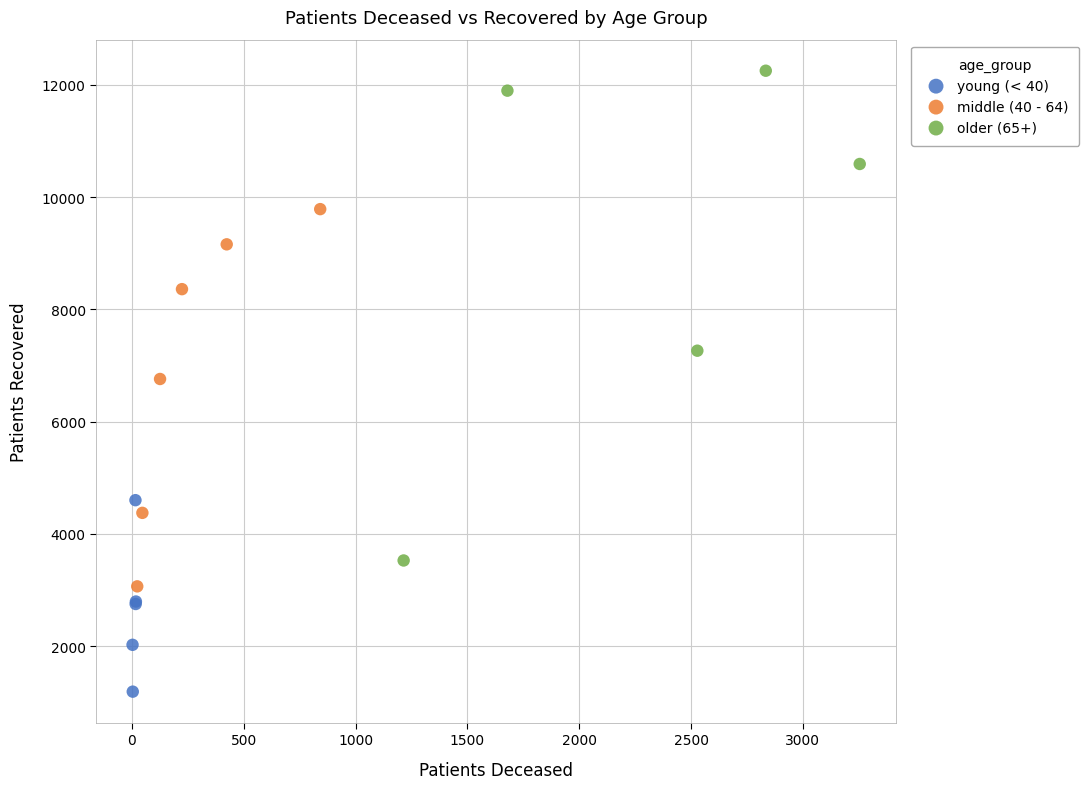

Which series contains the highest Y value?

older (65+)